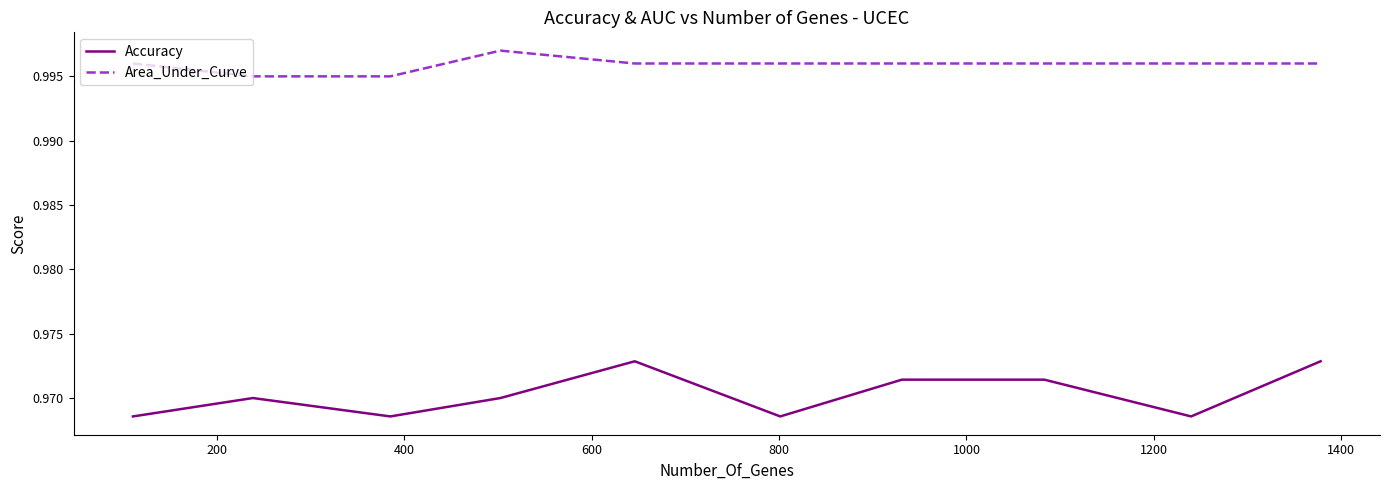

Which series has the largest total across all categories?

Area_Under_Curve